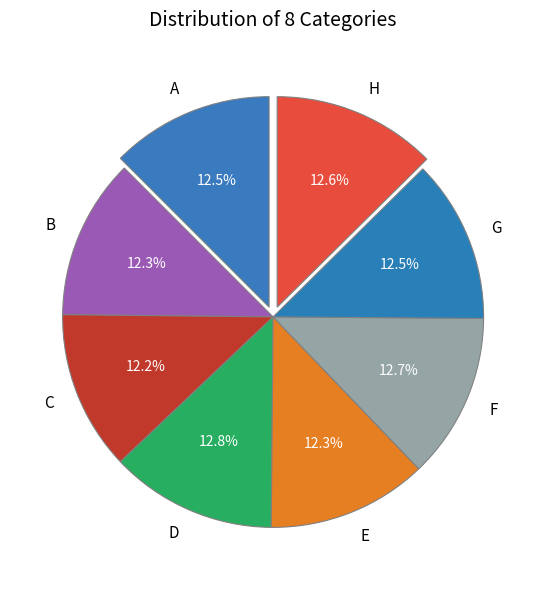

How many segments does this pie chart have?

8